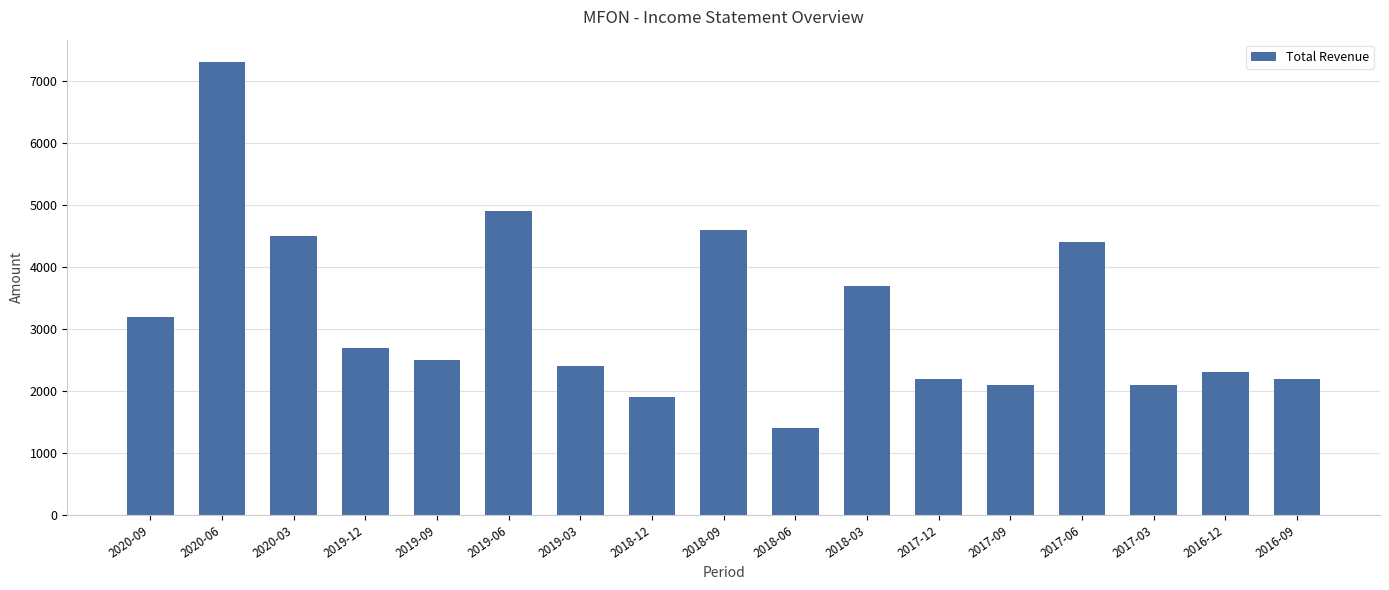

Are the bars horizontal?

No